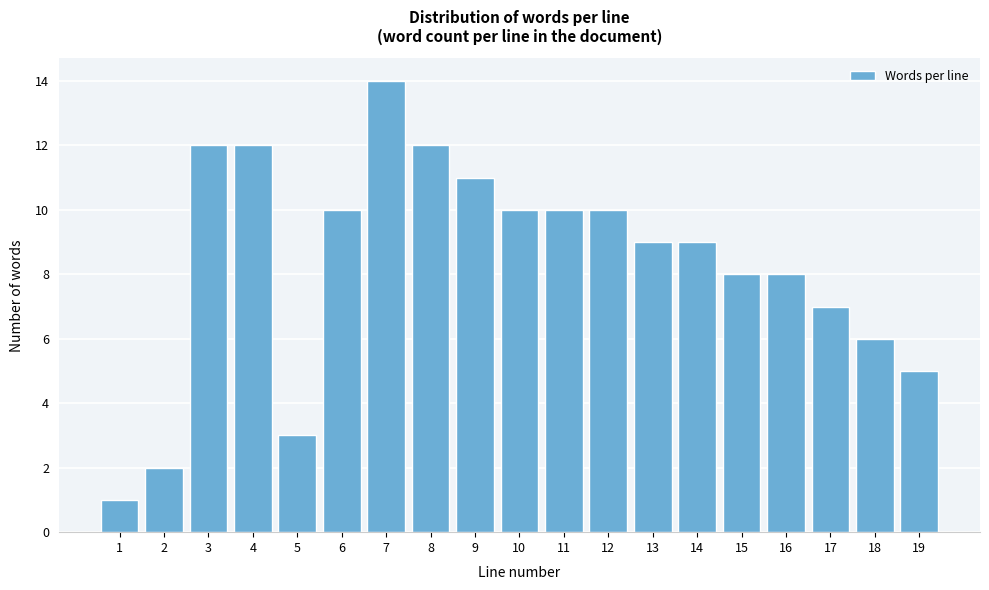

Reading left to right, transcribe all the data shown in this chart.

1	2	12	12	3	10	14	12	11	10	10	10	9	9	8	8	7	6	5